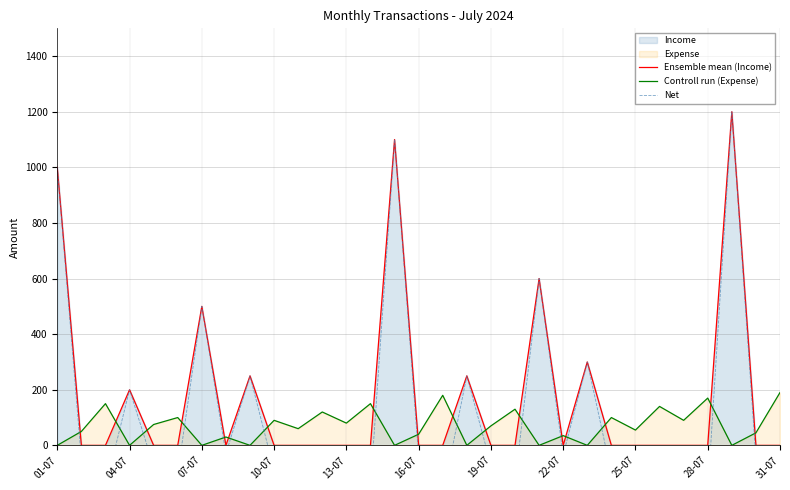

True or false: Ensemble mean (Income) and Controll run (Expense) intersect in this chart.

True